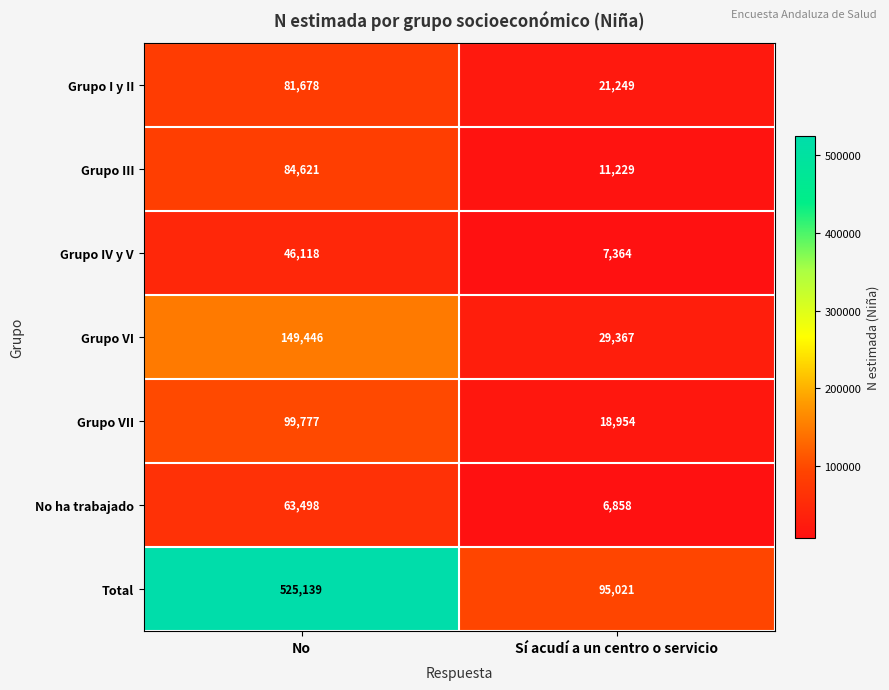

The value of Total at No is 787171. True or false?

False